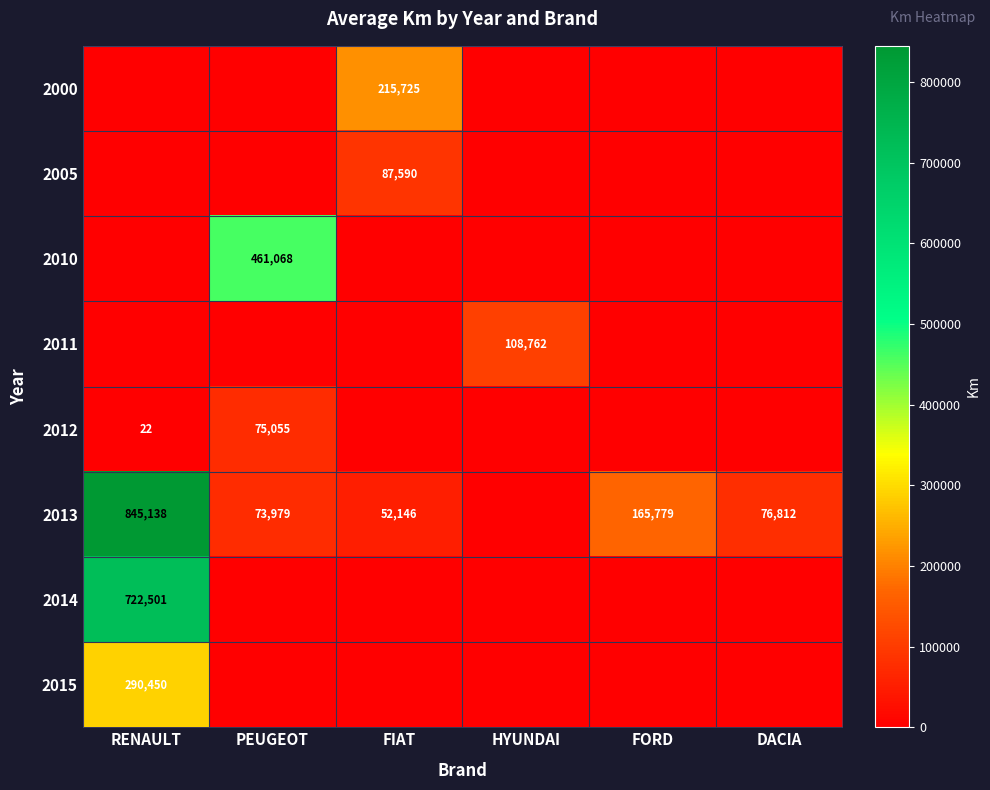

Which has a higher value, FIAT or RENAULT?

FIAT